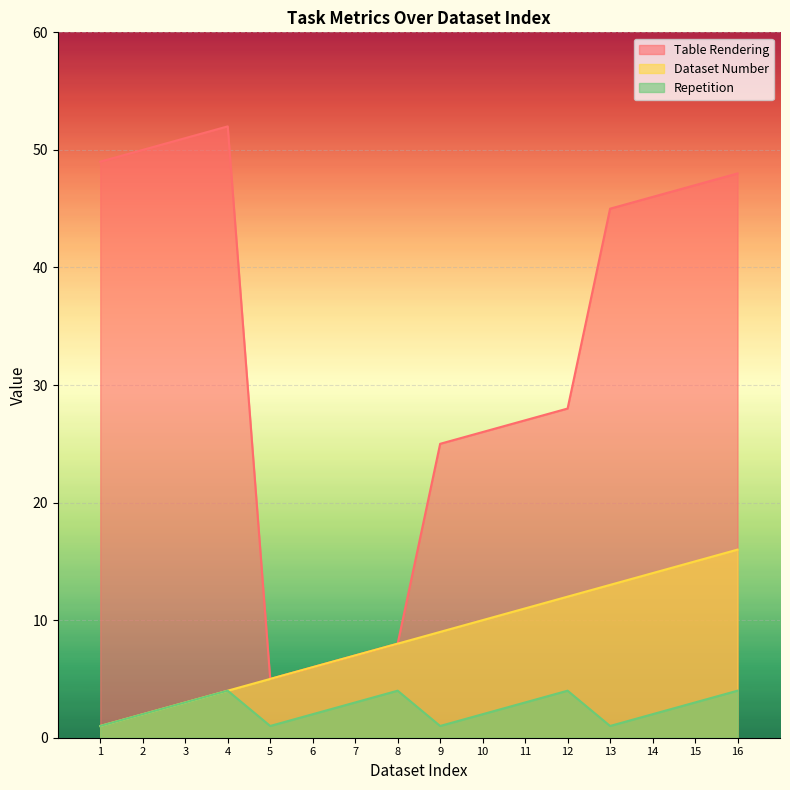

How many data points does each series have?

16